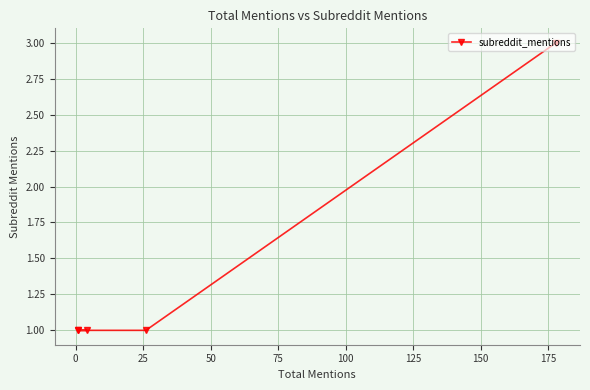

What value does the data have at 25?

1